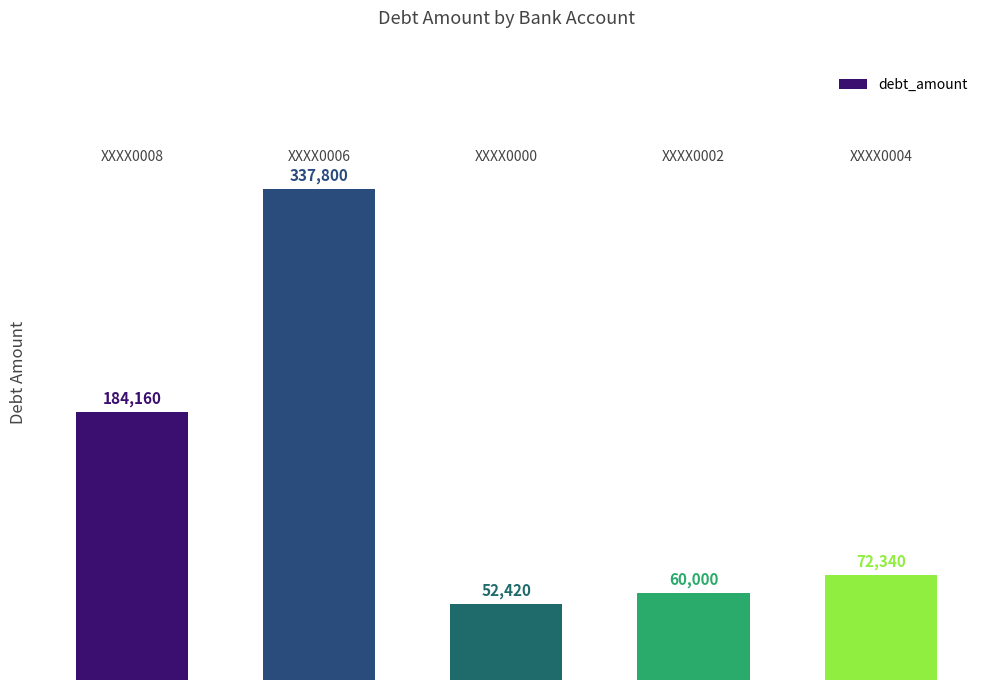

What is the maximum value shown in the chart?

337800.0